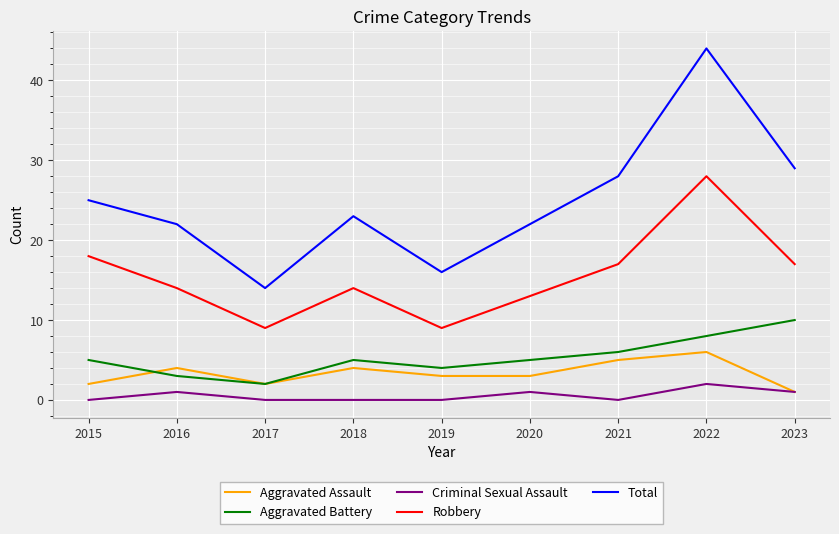

At which label does Aggravated Assault first exceed 3?

2016